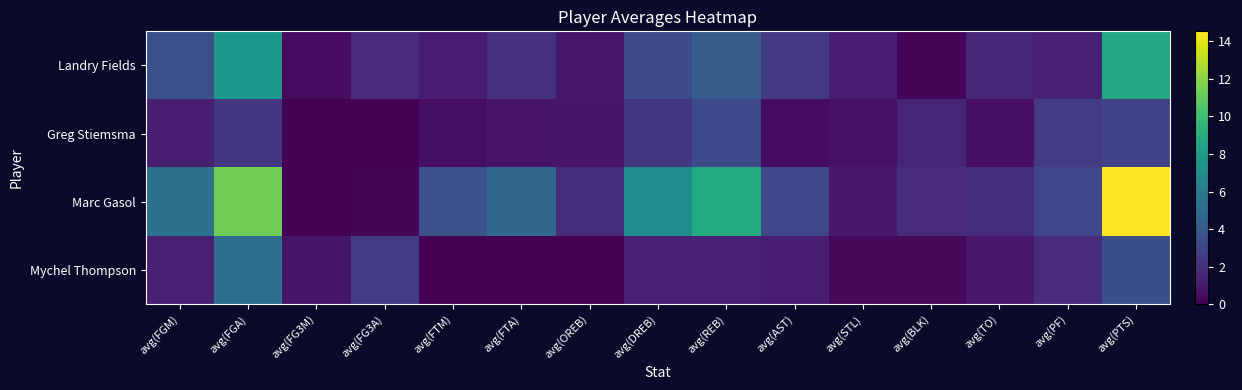

Reading left to right, transcribe all the data shown in this chart.

Landry Fields: avg(FGM)=3.5	avg(FGA)=7.8	avg(FG3M)=0.5	avg(FG3A)=1.9	avg(FTM)=1.2	avg(FTA)=2.1	avg(OREB)=0.9	avg(DREB)=3.3	avg(REB)=4.2	avg(AST)=2.5	avg(STL)=1.2	avg(BLK)=0.3	avg(TO)=1.6	avg(PF)=1.5	avg(PTS)=8.7
Greg Stiemsma: avg(FGM)=1.2	avg(FGA)=2.3	avg(FG3M)=0.0	avg(FG3A)=0.0	avg(FTM)=0.5	avg(FTA)=0.8	avg(OREB)=0.9	avg(DREB)=2.4	avg(REB)=3.2	avg(AST)=0.5	avg(STL)=0.6	avg(BLK)=1.5	avg(TO)=0.6	avg(PF)=2.6	avg(PTS)=3.0
Marc Gasol: avg(FGM)=5.5	avg(FGA)=11.4	avg(FG3M)=0.0	avg(FG3A)=0.2	avg(FTM)=3.6	avg(FTA)=4.9	avg(OREB)=1.9	avg(DREB)=7.1	avg(REB)=9.0	avg(AST)=3.2	avg(STL)=1.0	avg(BLK)=1.8	avg(TO)=1.9	avg(PF)=3.1	avg(PTS)=14.5
Mychel Thompson: avg(FGM)=1.3	avg(FGA)=5.2	avg(FG3M)=0.8	avg(FG3A)=2.5	avg(FTM)=0.0	avg(FTA)=0.0	avg(OREB)=0.0	avg(DREB)=1.3	avg(REB)=1.3	avg(AST)=1.2	avg(STL)=0.3	avg(BLK)=0.3	avg(TO)=1.0	avg(PF)=1.8	avg(PTS)=3.5